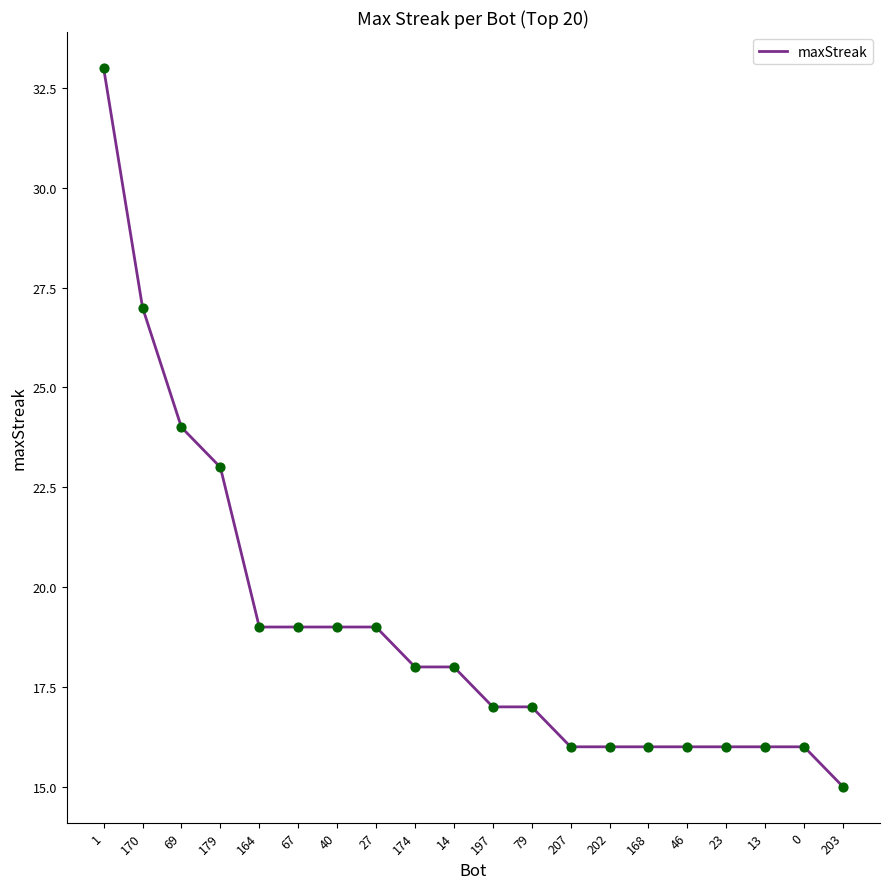

What is the change in value from 40 to 13?

-3